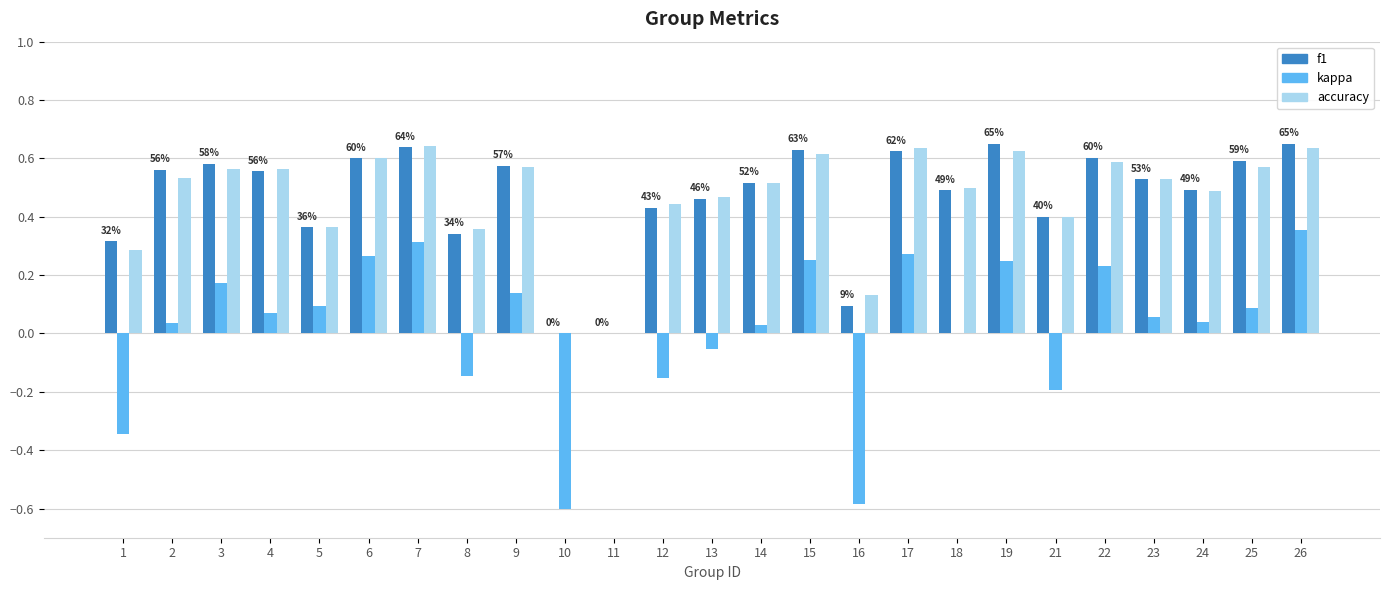

What is the total value across all series at 10?

-0.6